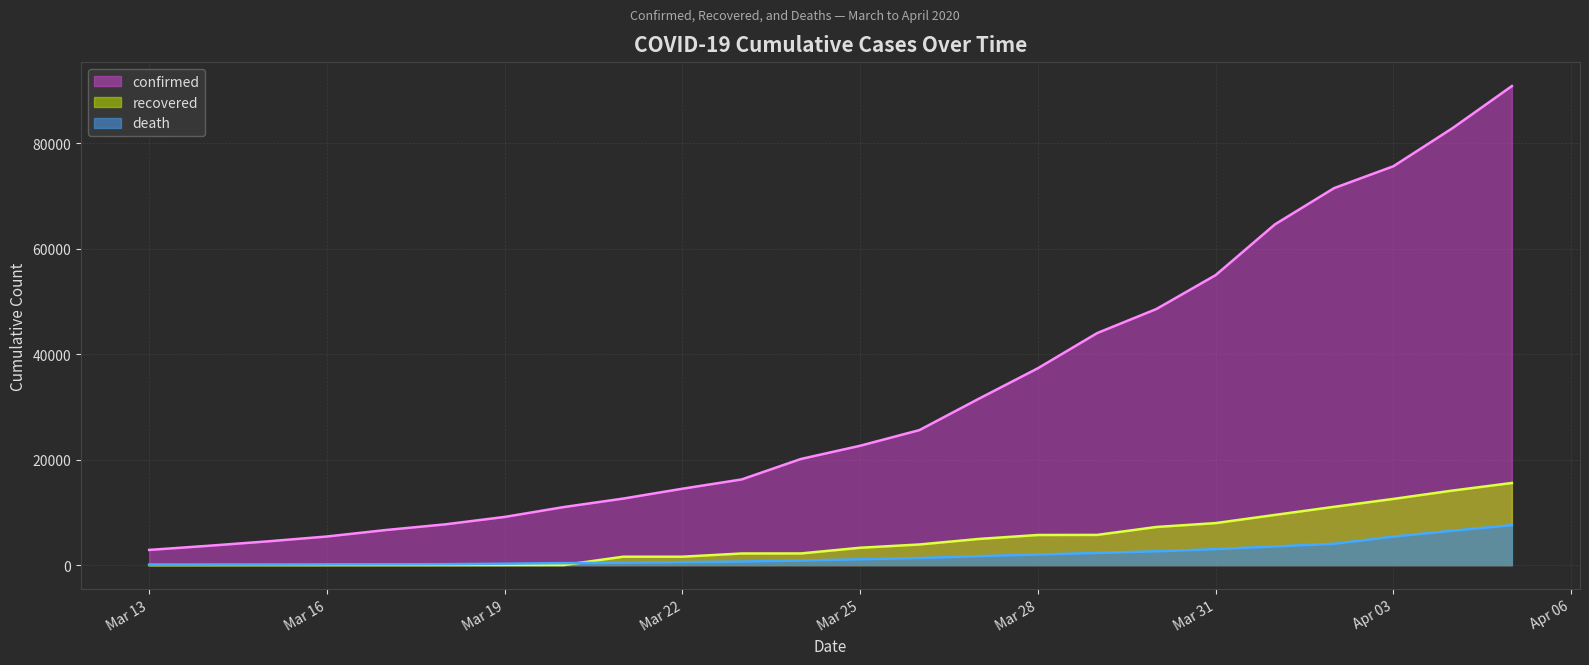

At 2020-03-20, list the series in order from smallest to largest.

recovered, death, confirmed